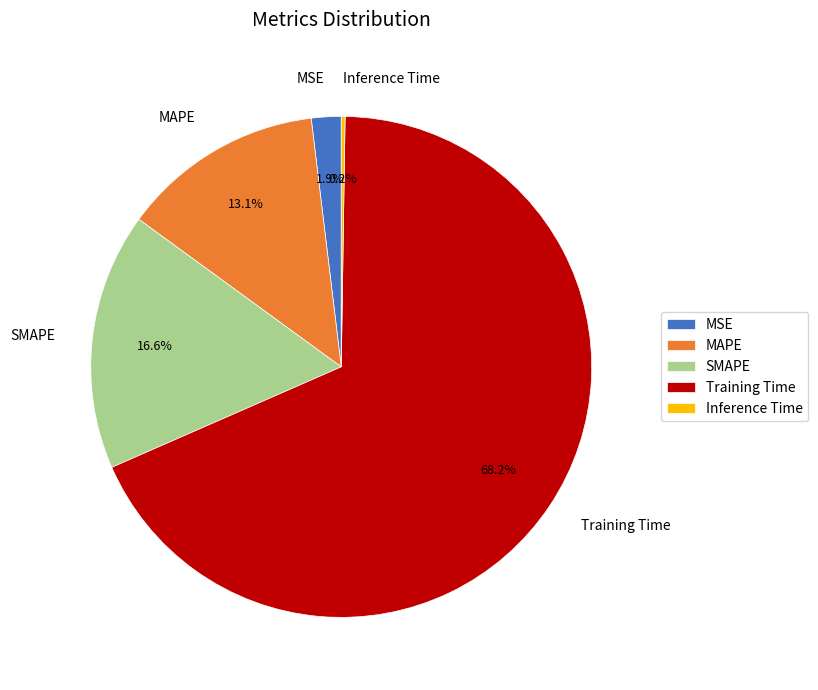

How much of the chart is everything except MAPE?

86.9%